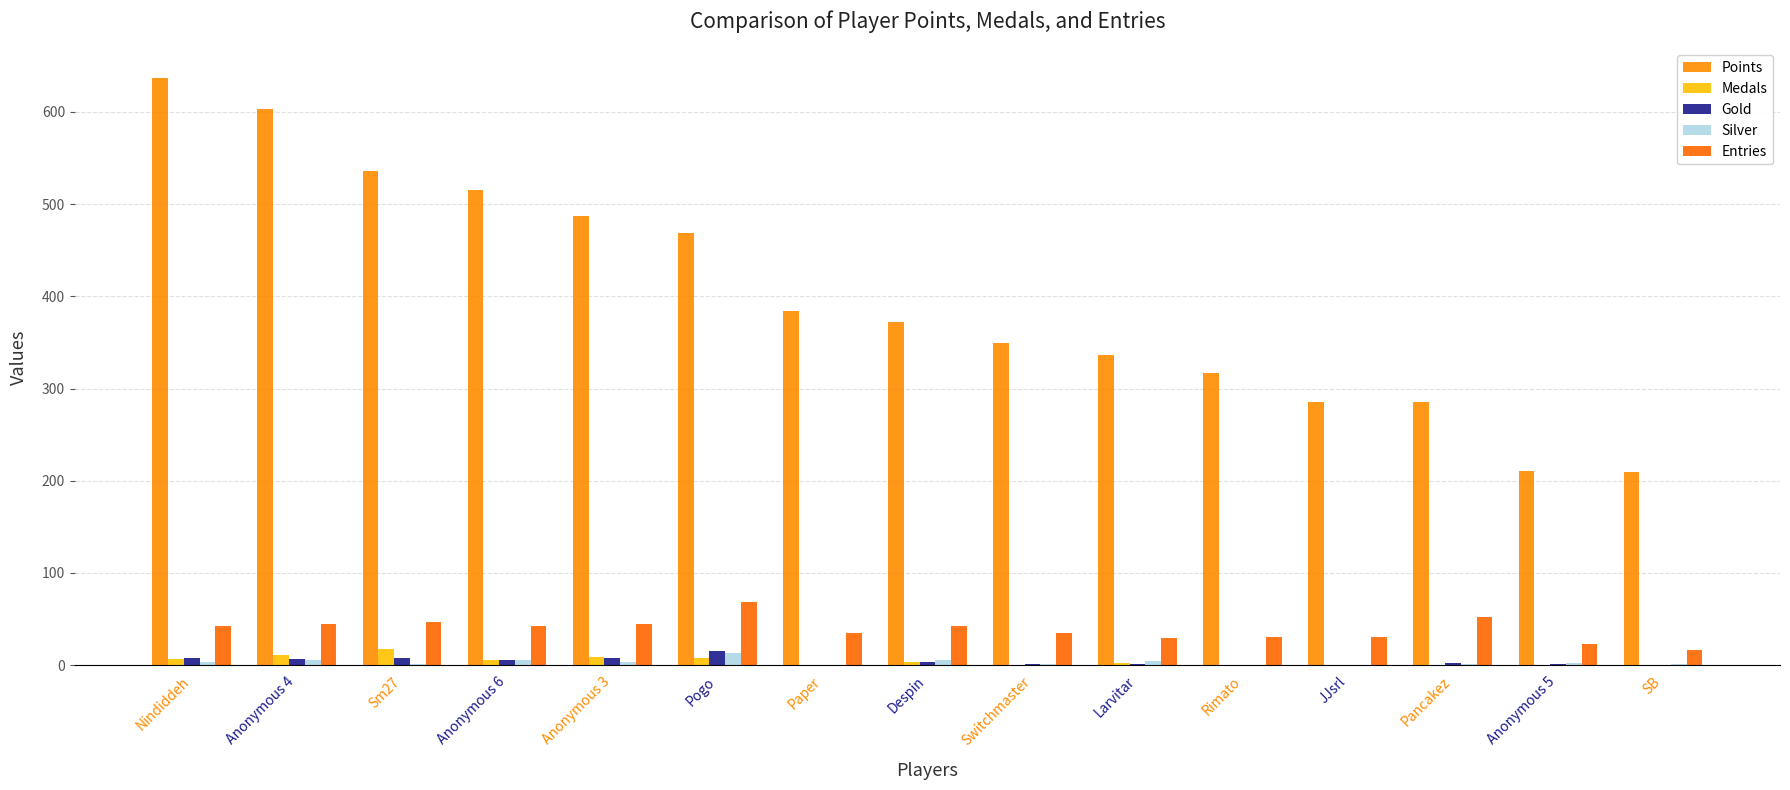

What are all the series names shown in the legend?

Points, Medals, Gold, Silver, Entries